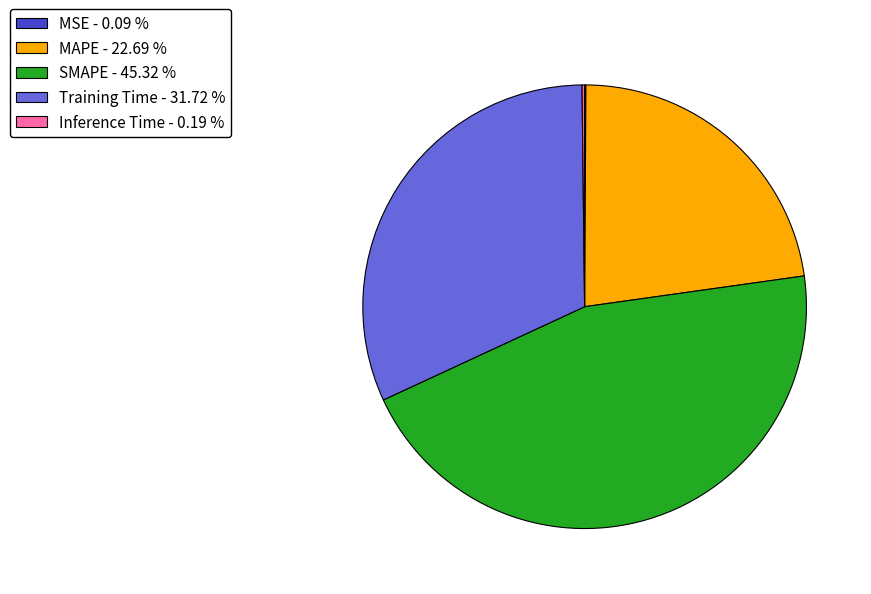

Which category has the biggest portion of the pie?

SMAPE